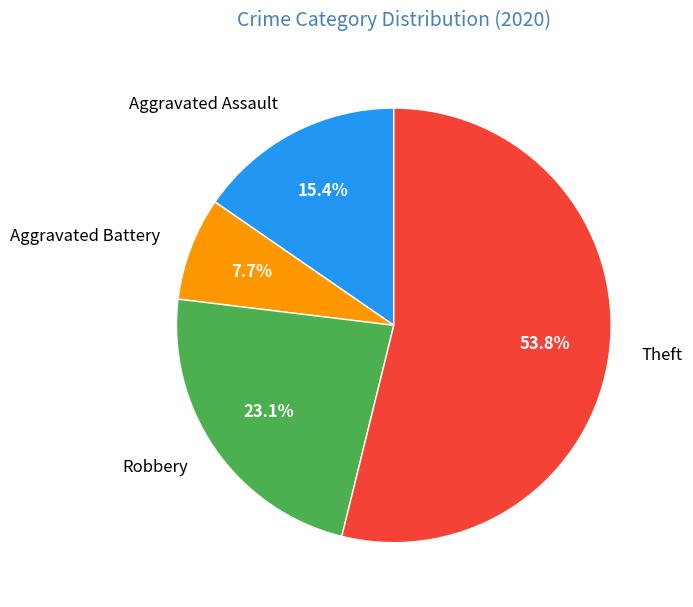

Which category accounts for the majority?

Theft